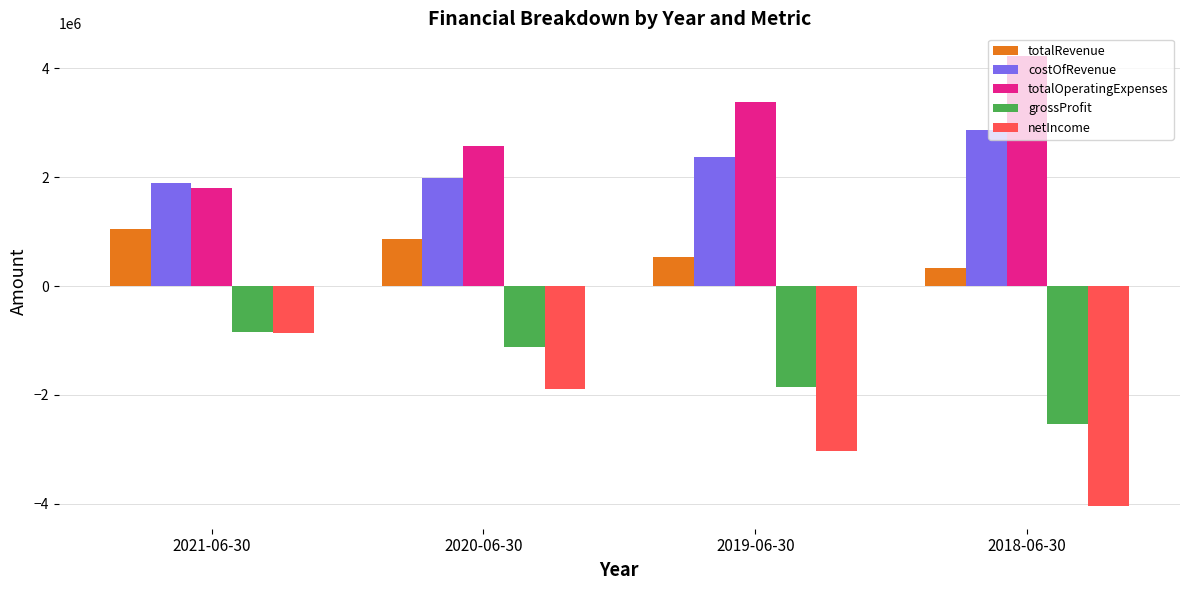

How many groups of bars are there?

4